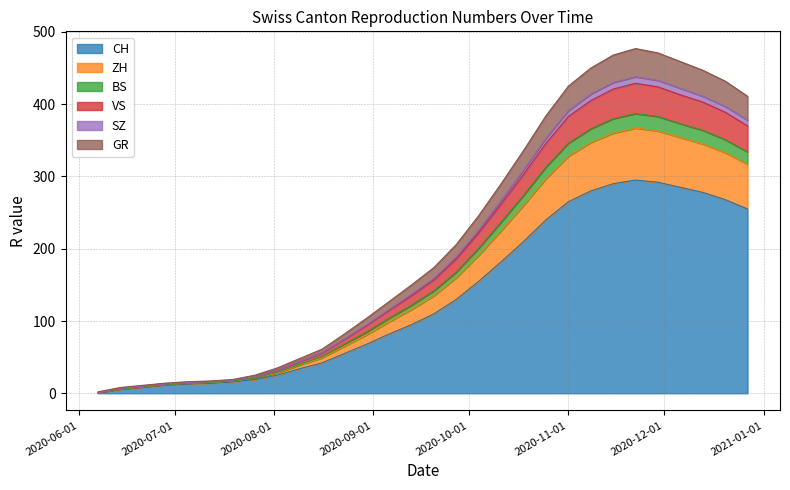

Does the chart display data point markers on the line(s)?

No